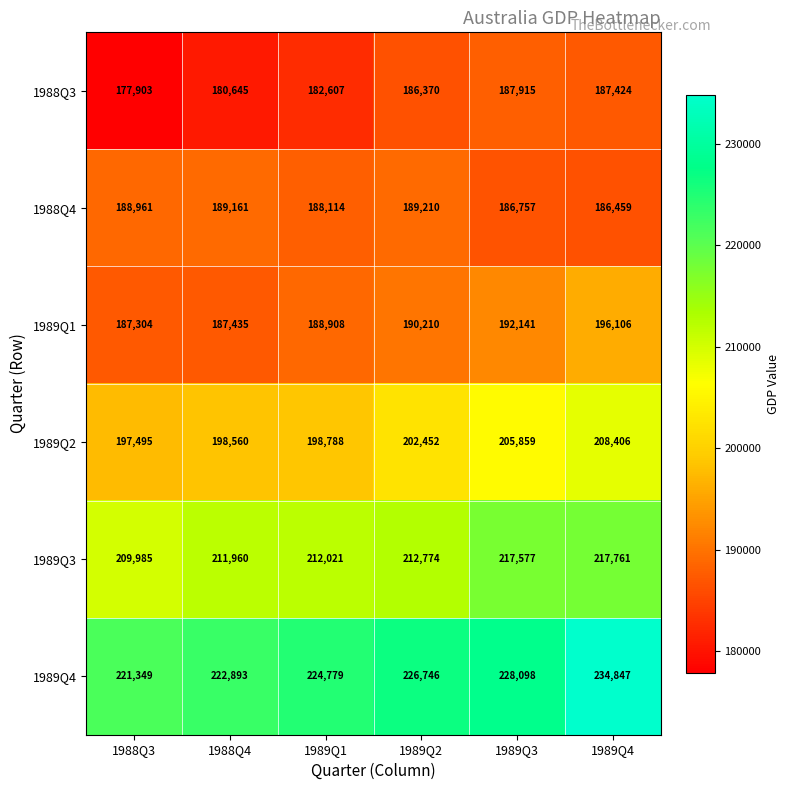

How many data points does each series have?

6